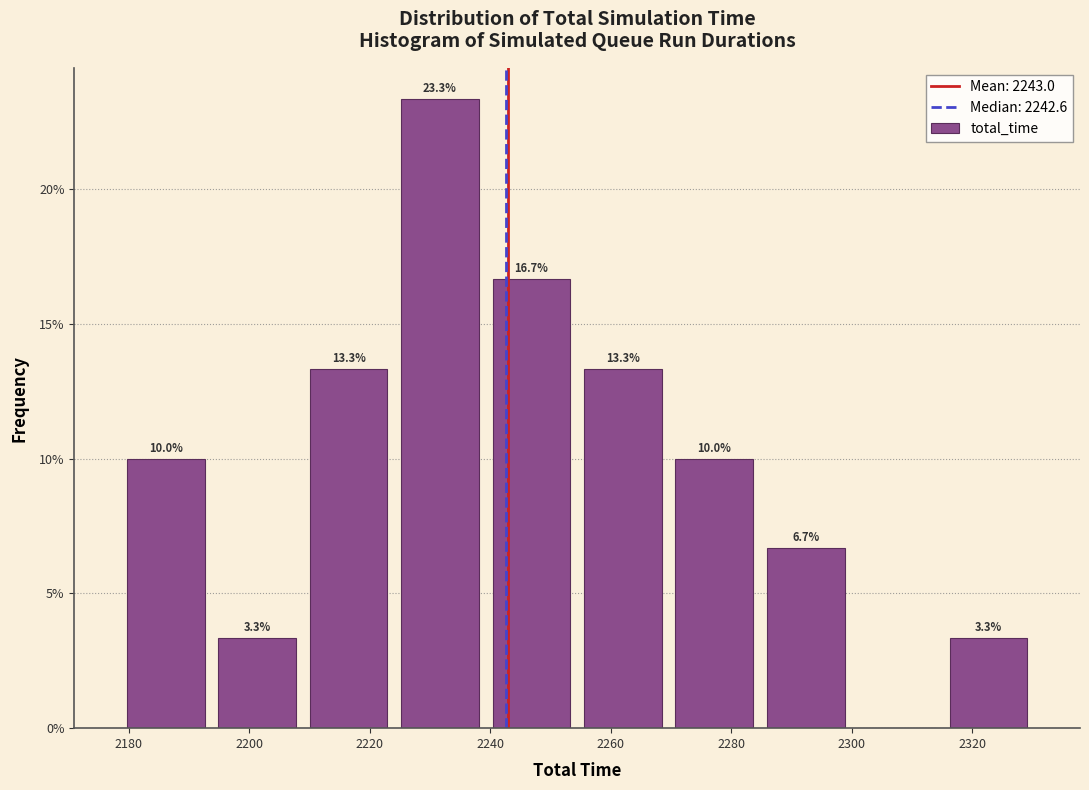

Over which range of the x-axis is the bar tallest?

2224 to 2240